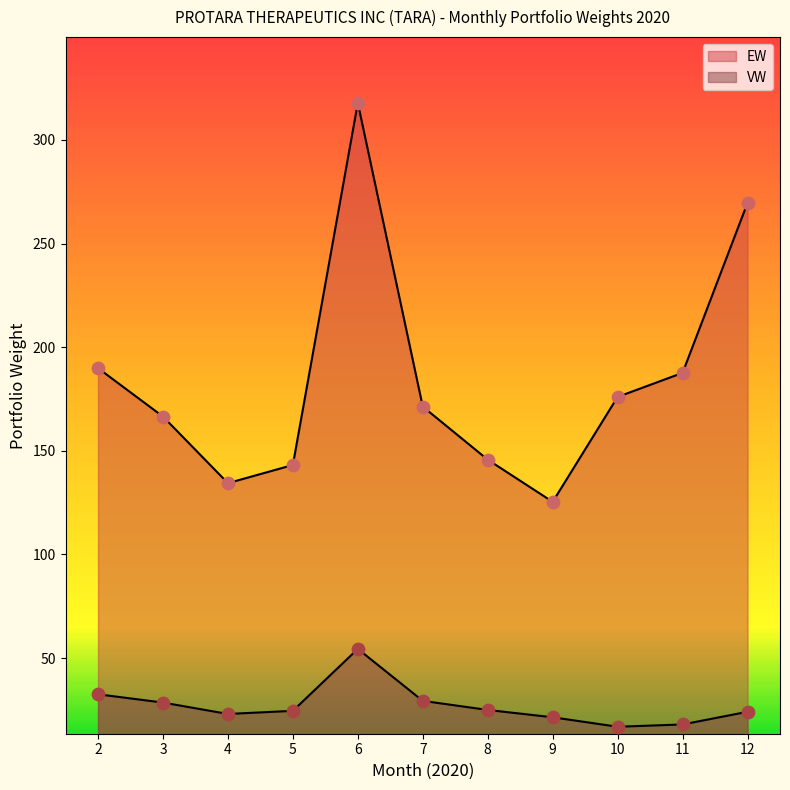

Which series has the largest Y range (max minus min)?

EW